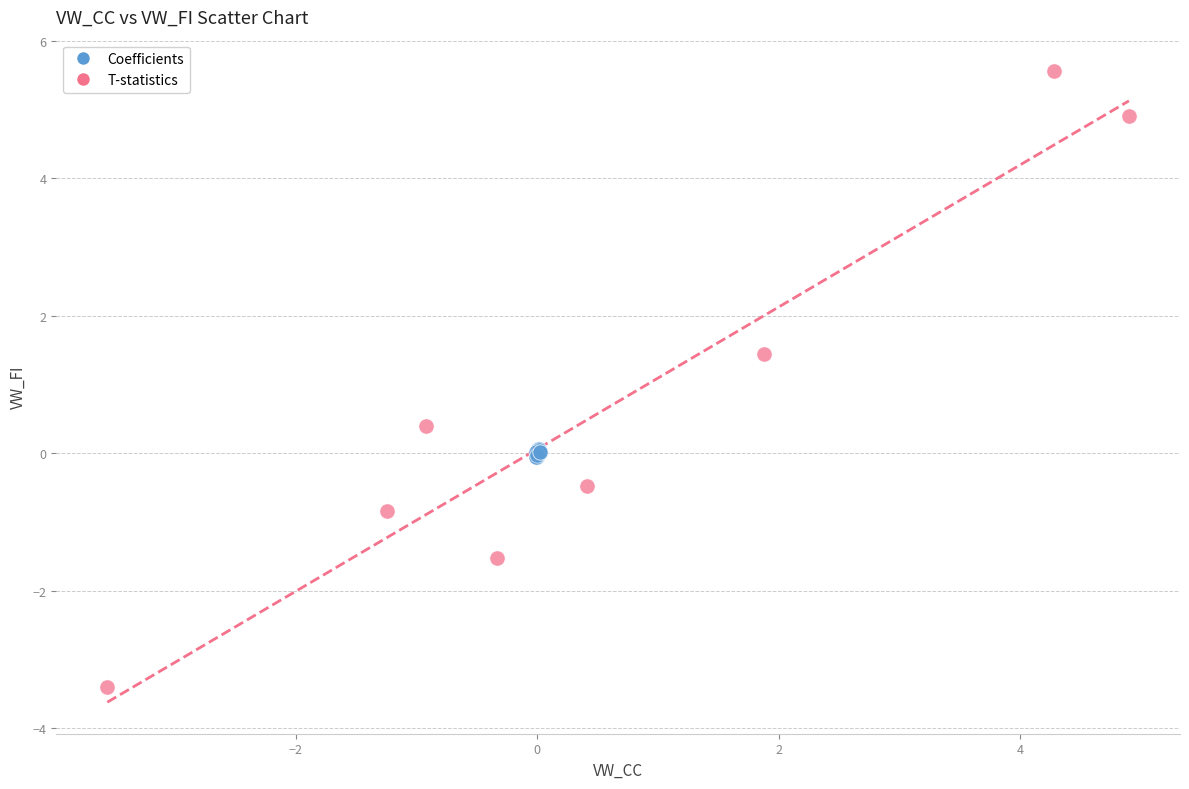

Which series reaches the maximum Y coordinate?

T-statistics